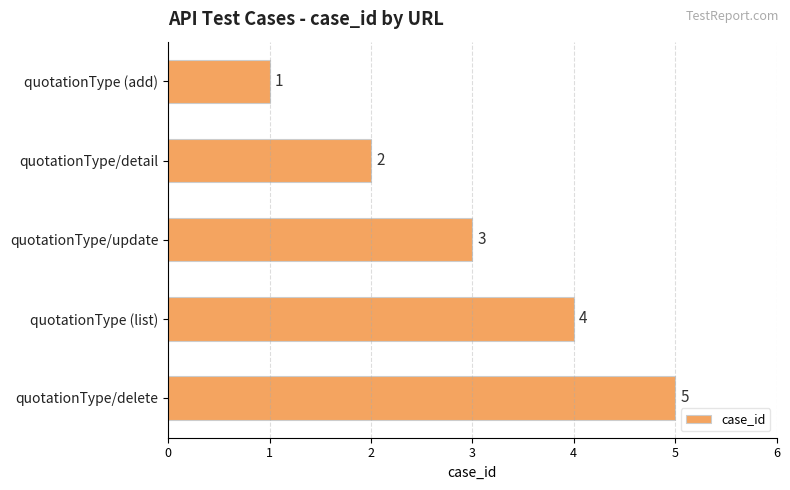

True or false: the data shows 1 at quotationType (add).

True